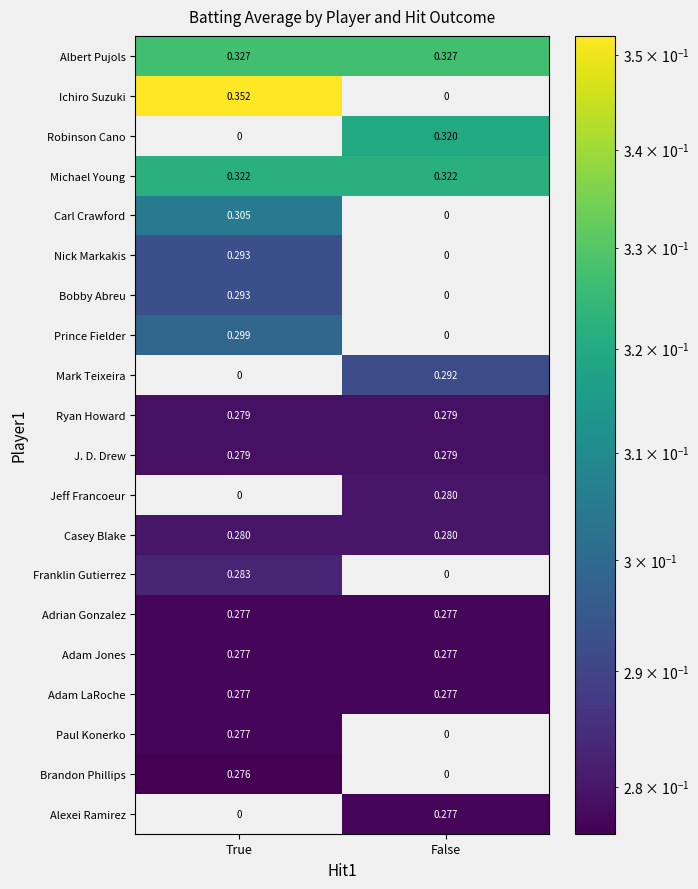

What is the total value across all series at False?

3.5